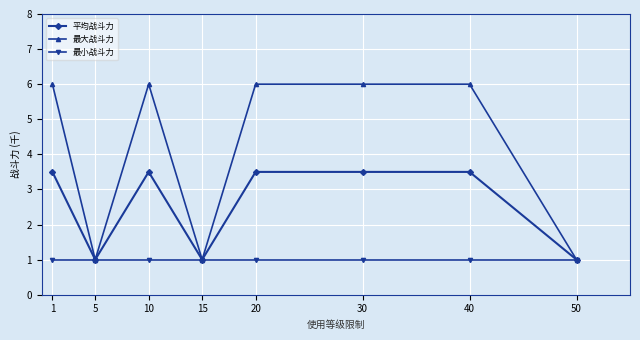

The value of 平均战斗力 at 50 is 440. True or false?

False